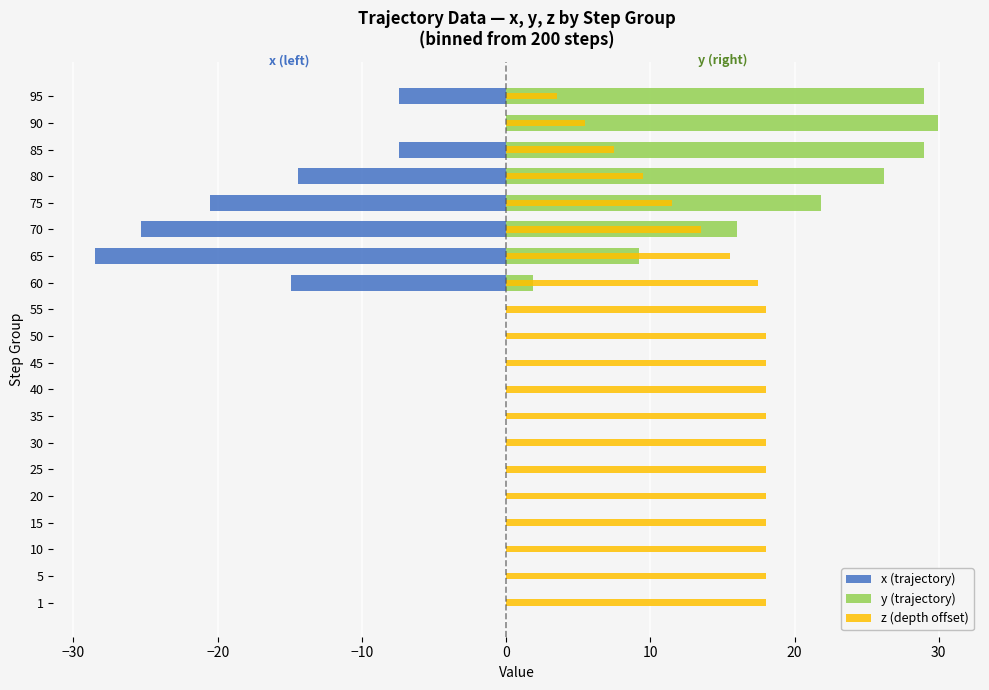

How many values in x (trajectory) are below zero?

7